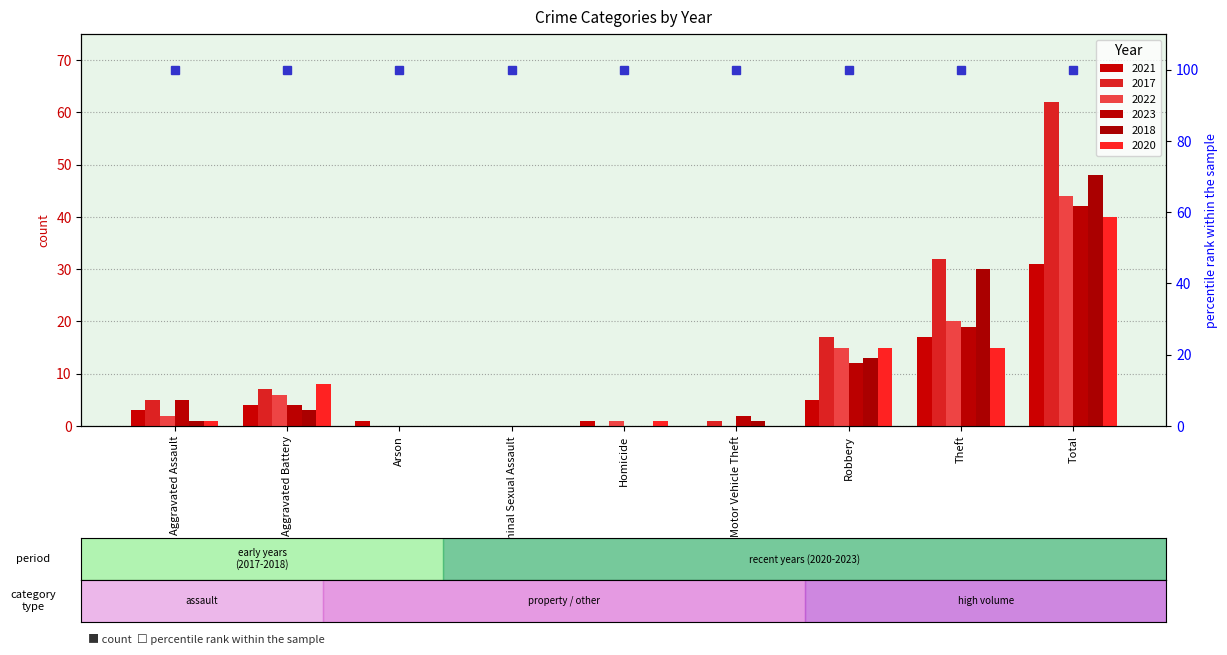

Which series changed the most between Homicide and Motor Vehicle Theft?

2023